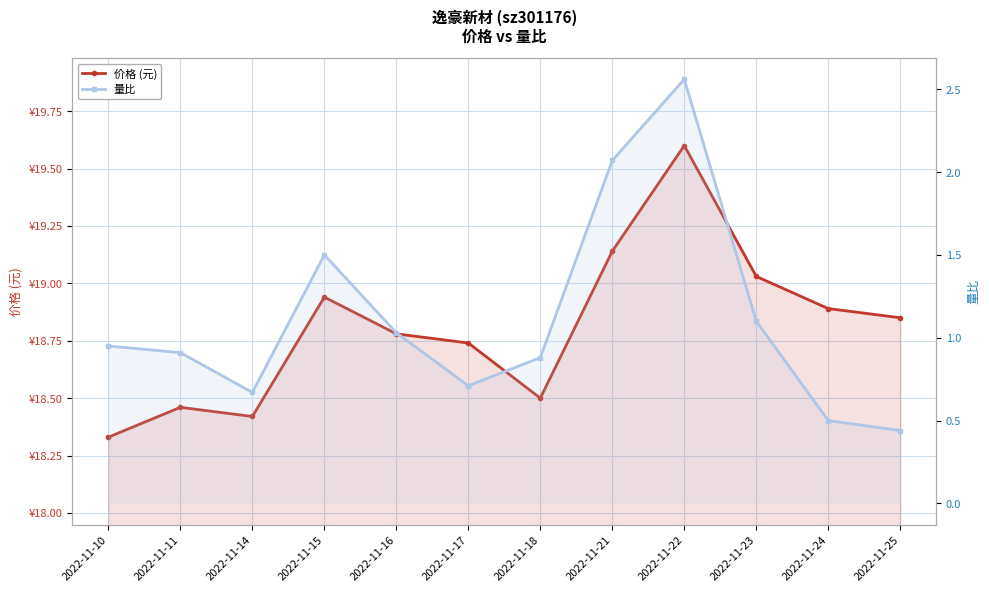

Count the number of categories in the chart.

12